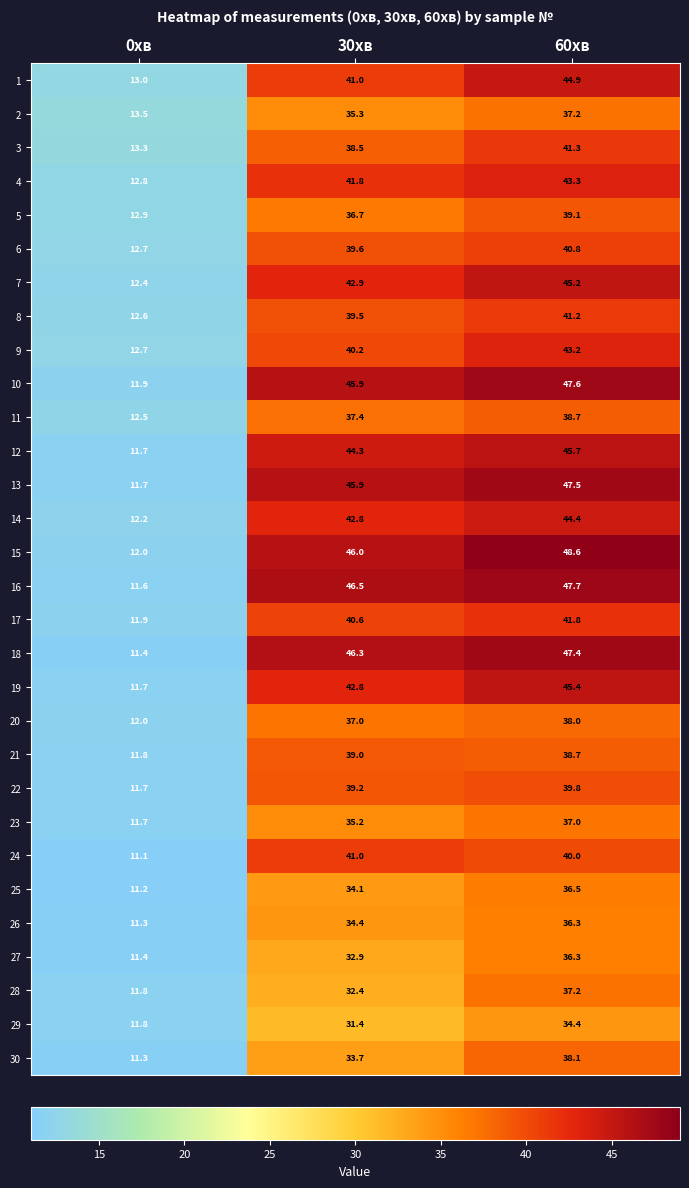

What is the maximum value shown in the chart?

48.6